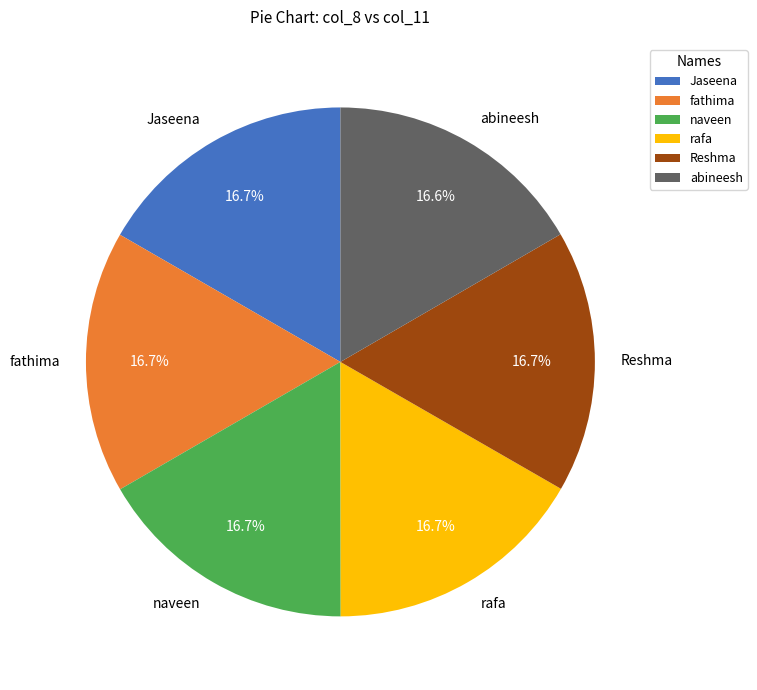

Approximately how many times larger is the value at fathima compared to abineesh?

1.0